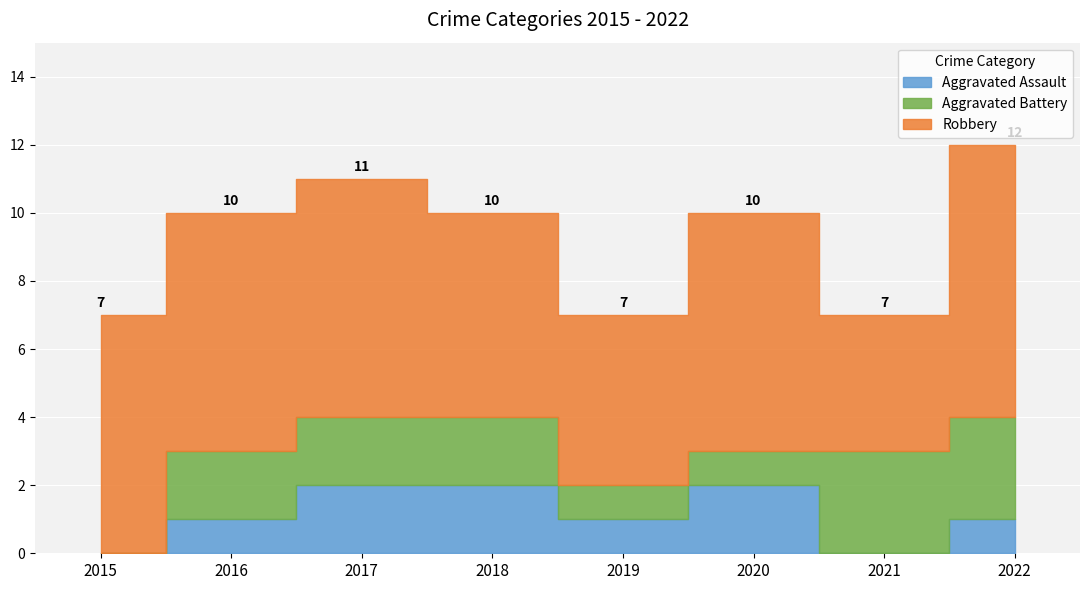

True or false: Aggravated Assault and Robbery cross at least once.

False